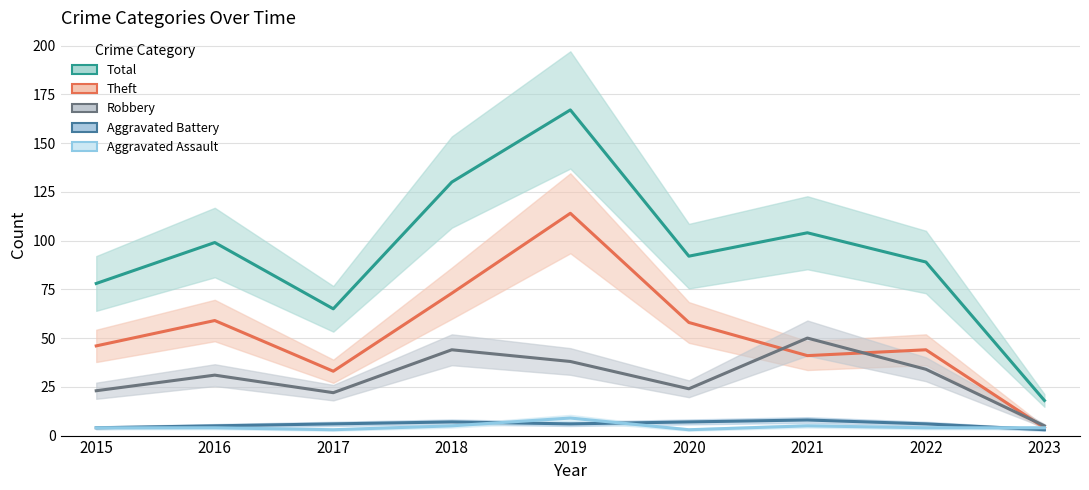

True or false: Robbery and Aggravated Battery cross at least once.

False